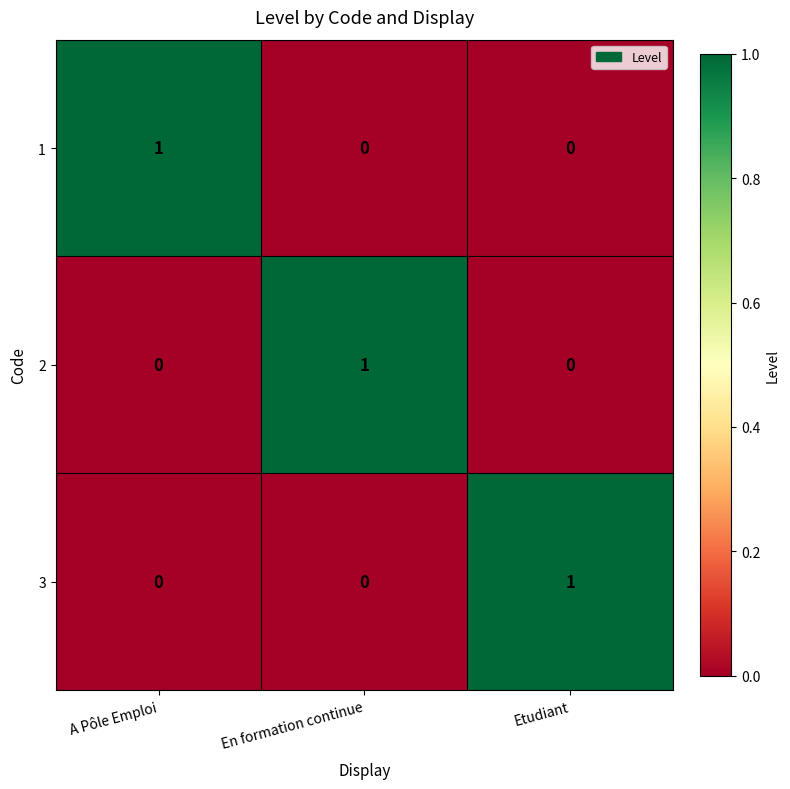

Is it true that 2 equals 0 at Etudiant?

True